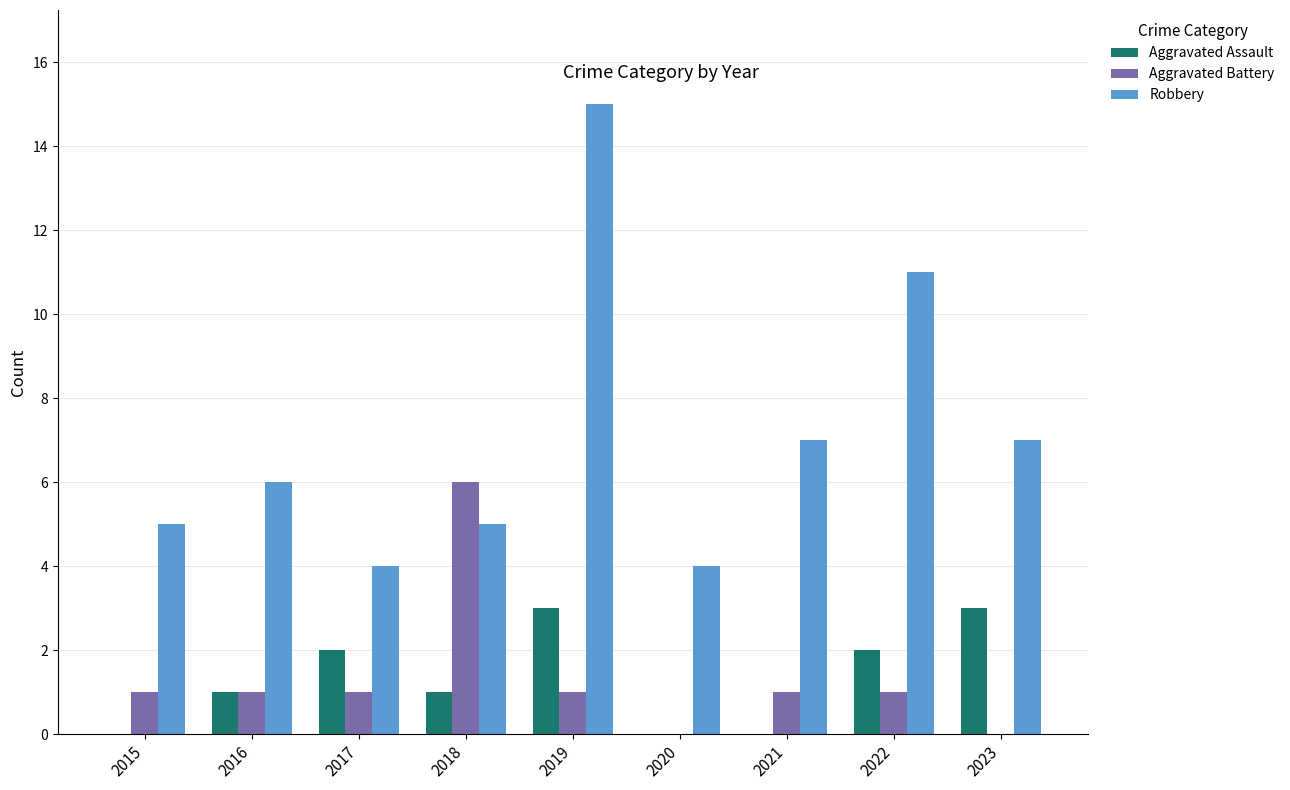

What is the sum of all Aggravated Assault values?

12